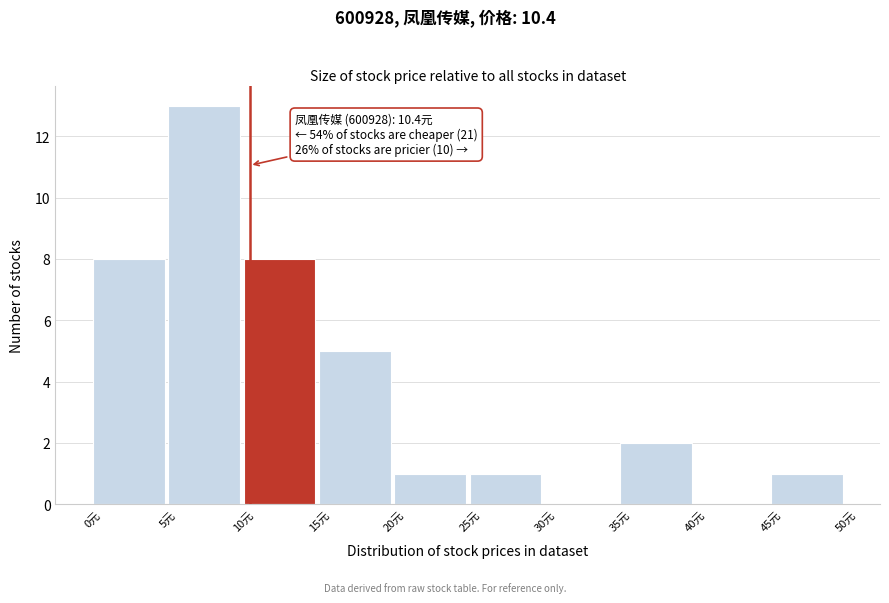

Over which range of the x-axis is the bar tallest?

5 to 10